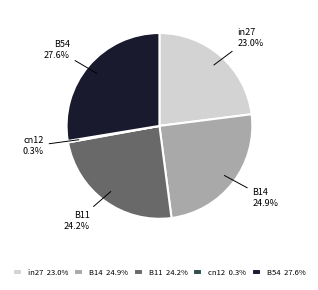

Between B11 and in27, which is larger?

B11